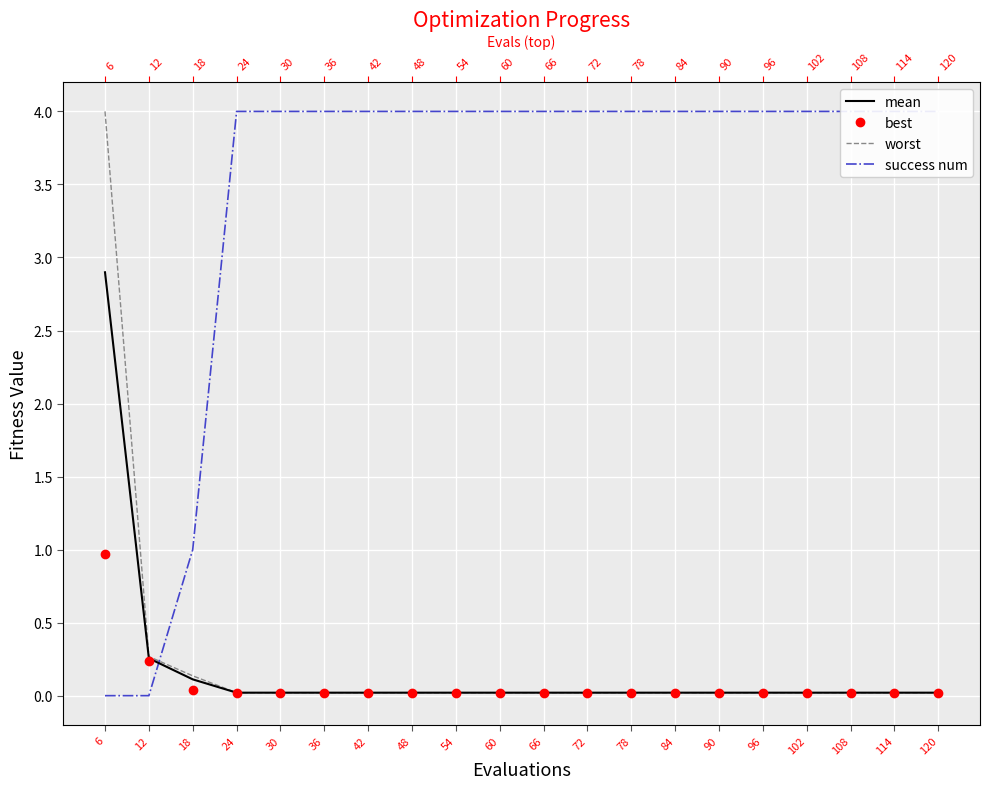

What is the sum of the mean values at 6 and 72?

2.9